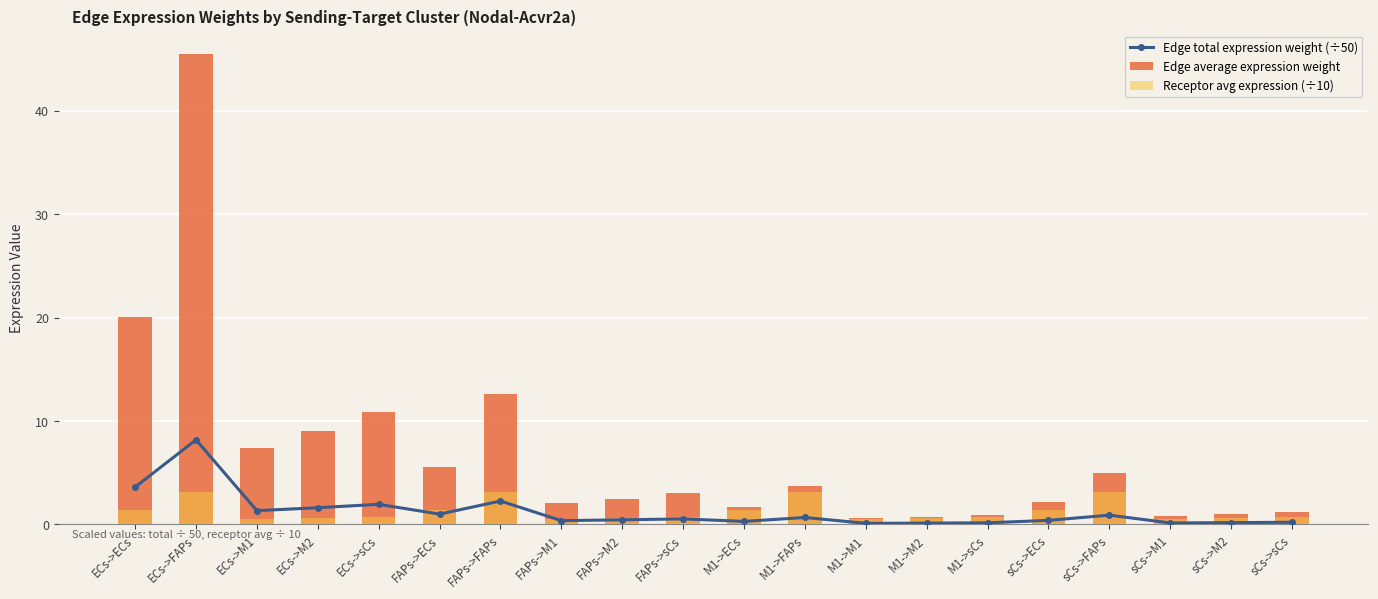

At which category does the chart reach its minimum across all series?

M1->M1